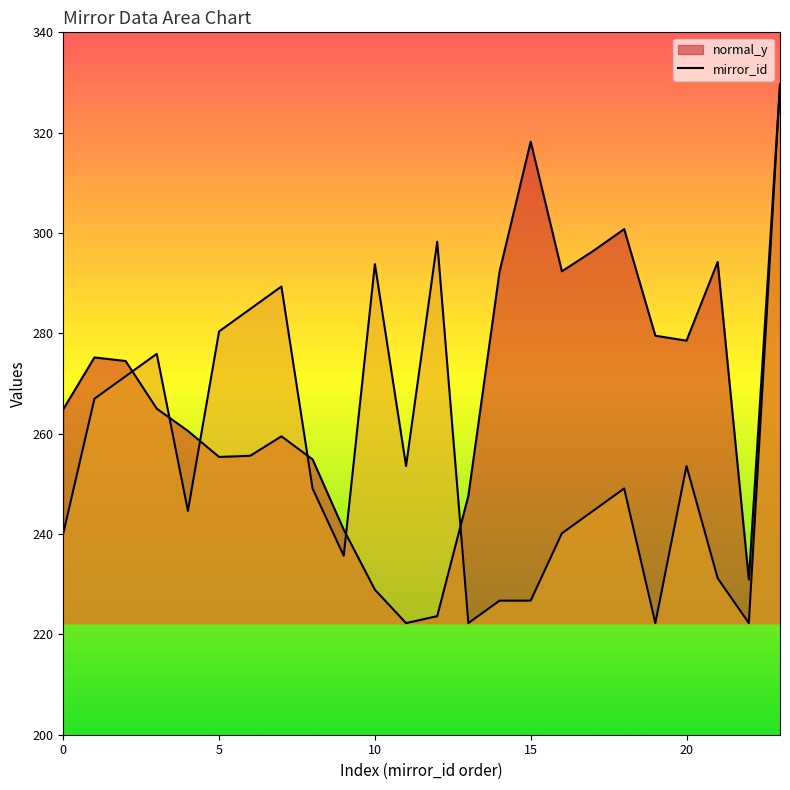

Reading left to right, extract all data points from this chart.

normal_y: 264.9	275.2	274.5	265.0	260.6	255.4	255.6	259.5	254.9	240.9	228.9	222.2	223.6	247.6	292.3	318.2	292.4	296.4	300.8	279.5	278.5	294.2	230.9	329.6
mirror_id: 240.1	267.0	271.4	275.9	244.6	280.4	284.9	289.3	249.1	235.7	293.8	253.6	298.3	222.2	226.7	226.7	240.1	244.6	249.1	222.2	253.6	231.2	222.2	329.6